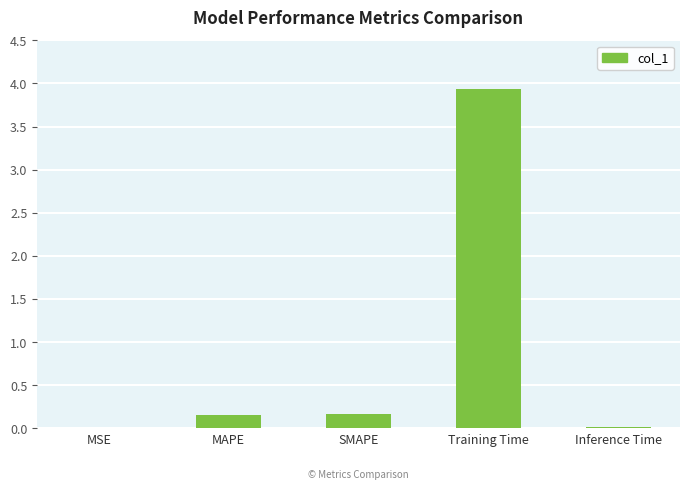

What is the sum of all values?

4.3